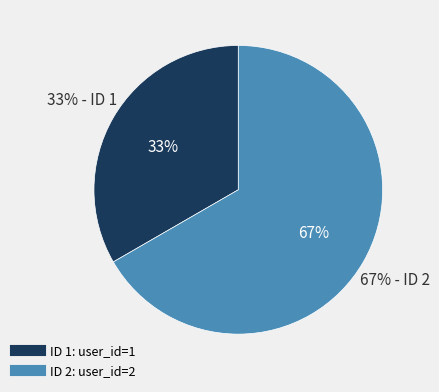

To the nearest percent, what percentage of the pie is 2?

67%